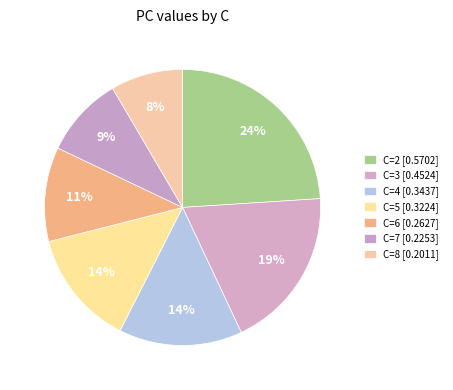

Is there a majority slice in this chart?

No